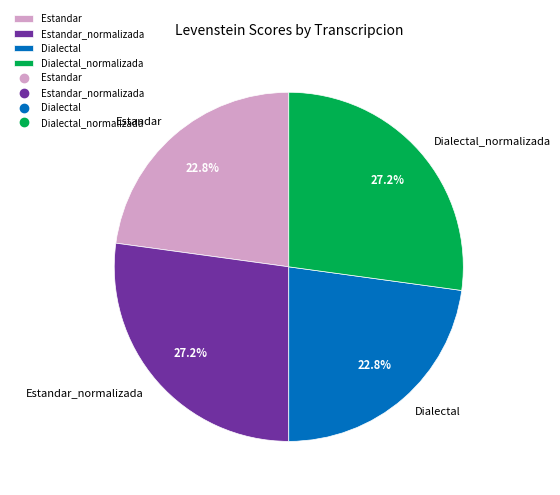

Count the number of slices in the pie.

4